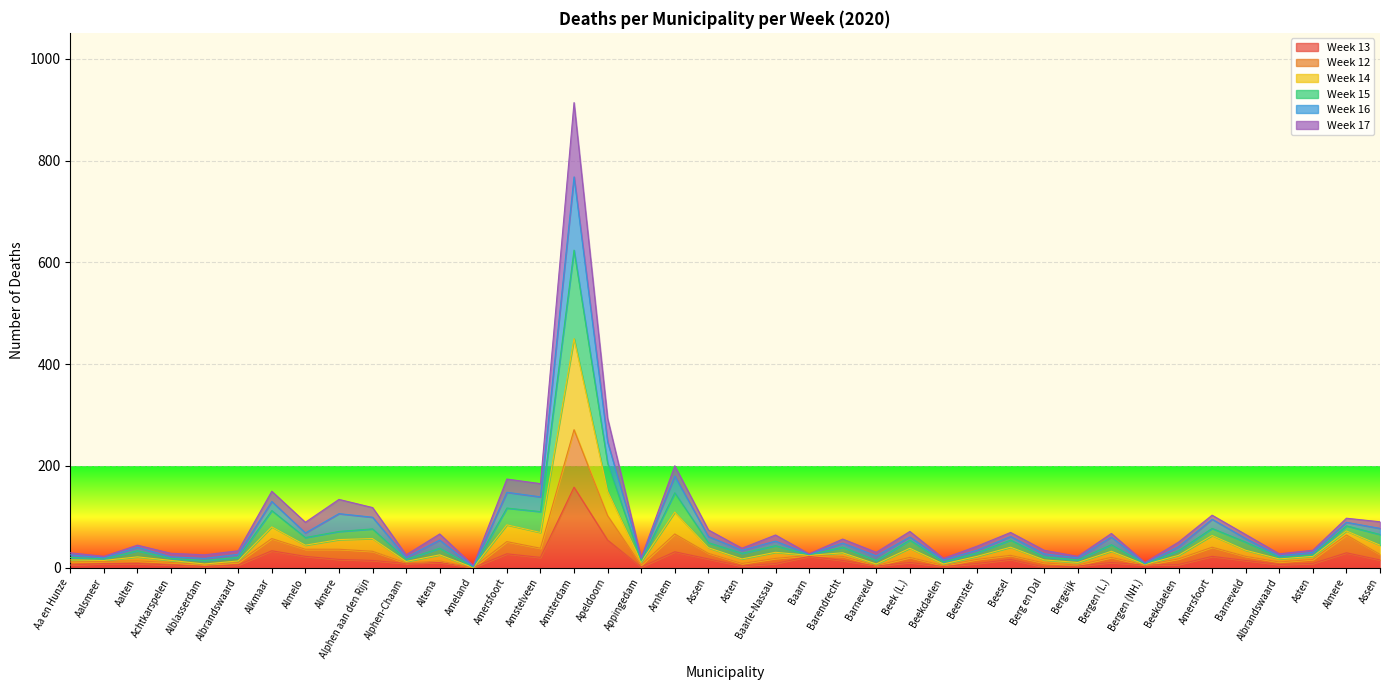

The Week 12 series shows 10 at Asten. True or false?

False